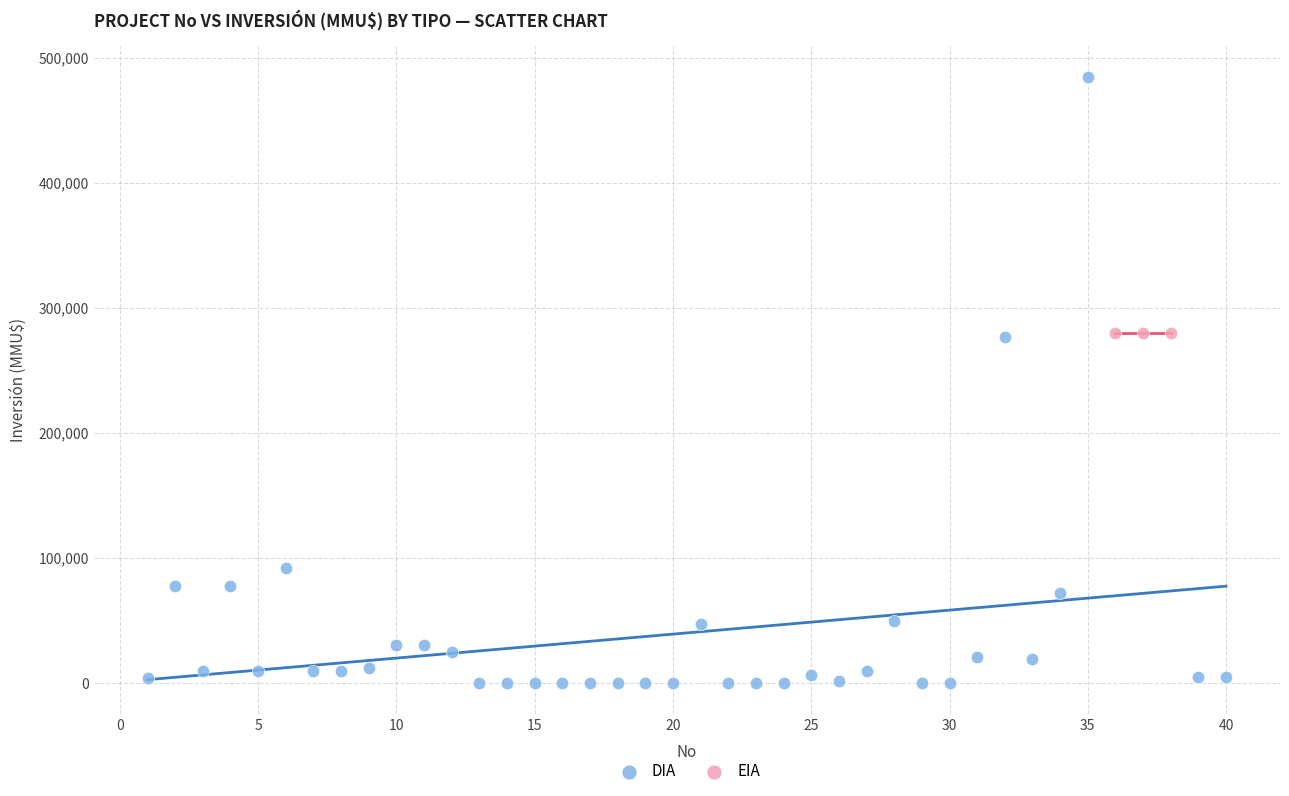

Which series reaches the maximum Y coordinate?

DIA